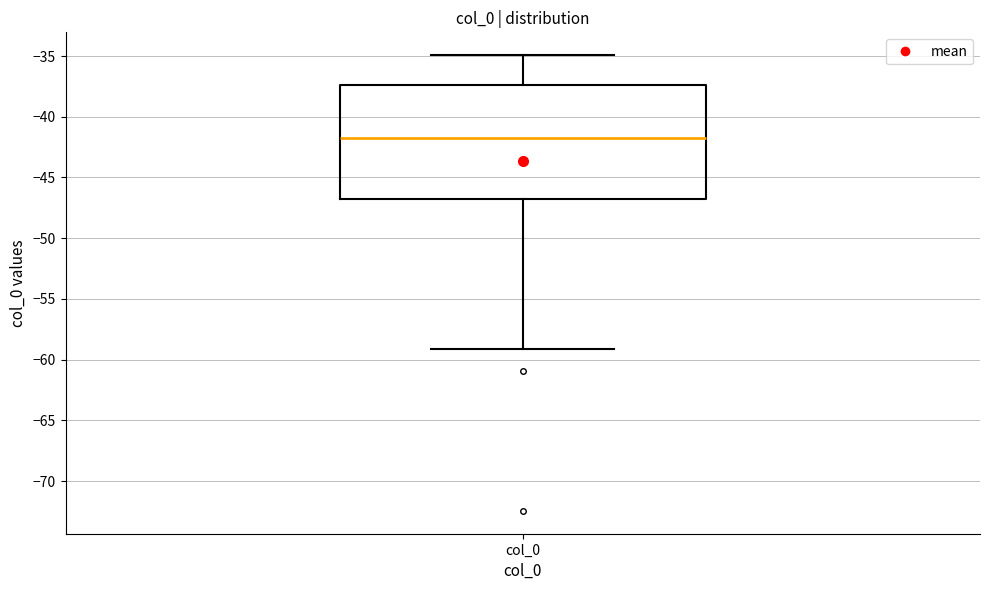

Where is the lower edge of the box for col_0 on the y-axis? The values are not printed on the chart, so give them approximately, as read against the axis.

-46.5